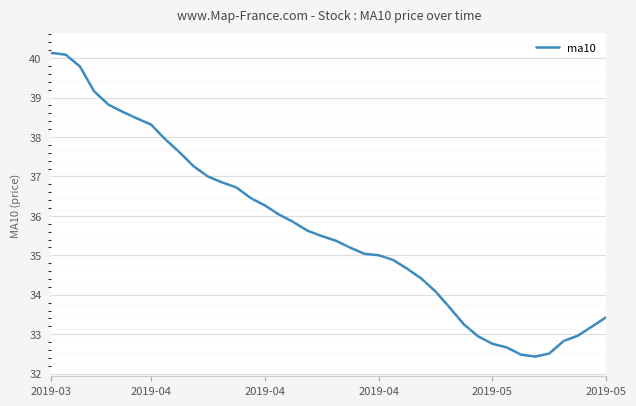

What is the maximum value shown in the chart?

40.1